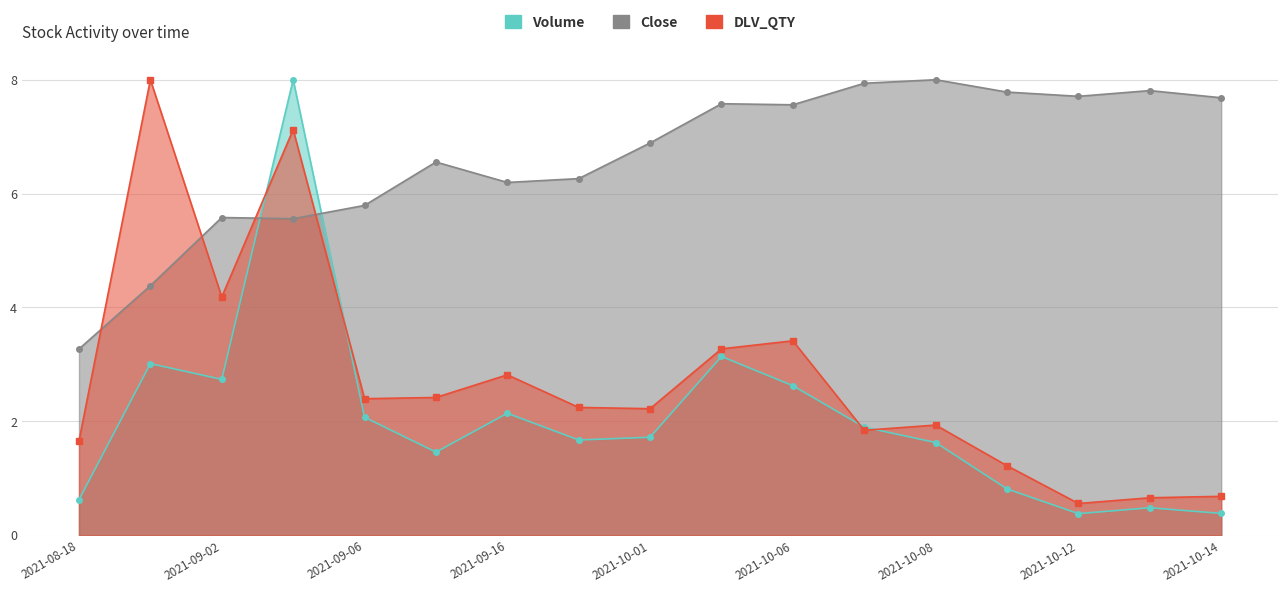

Rank the series by their average value, from highest to lowest.

Close, DLV_QTY, Volume